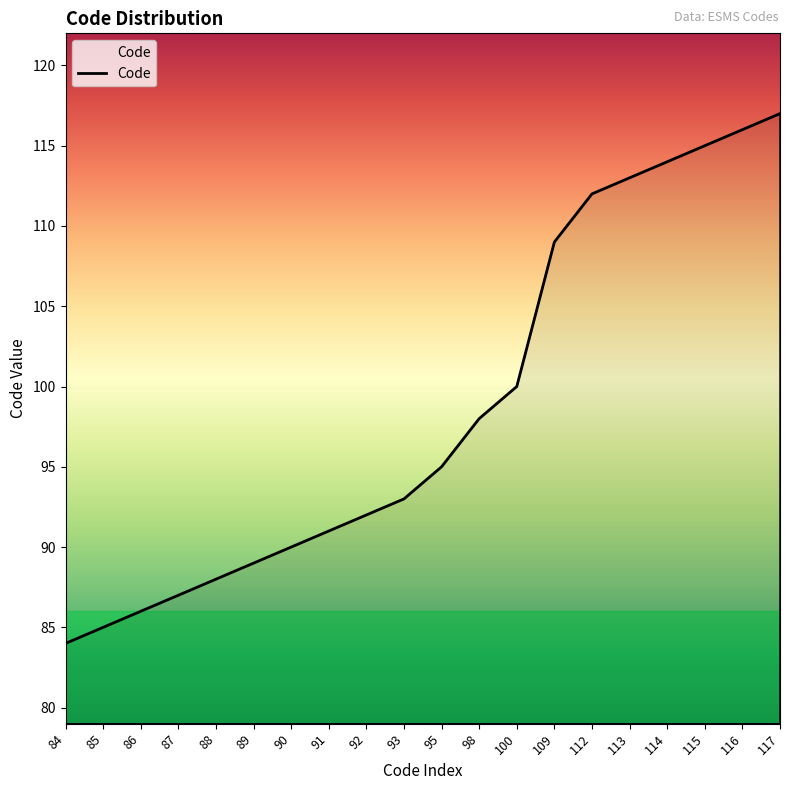

List the labels in order of value, smallest first.

84, 85, 86, 87, 88, 89, 90, 91, 92, 93, 95, 98, 100, 109, 112, 113, 114, 115, 116, 117